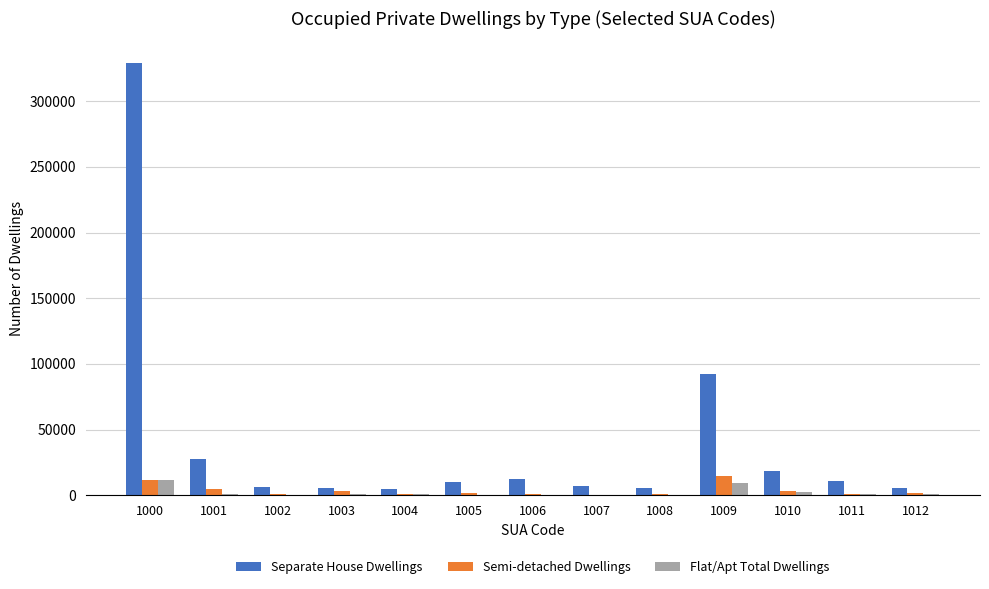

What is the maximum value for Semi-detached Dwellings?

15006